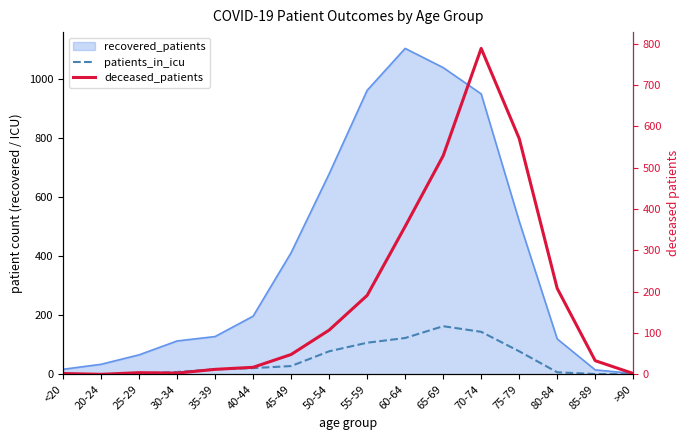

What is the maximum value shown in the chart?

789